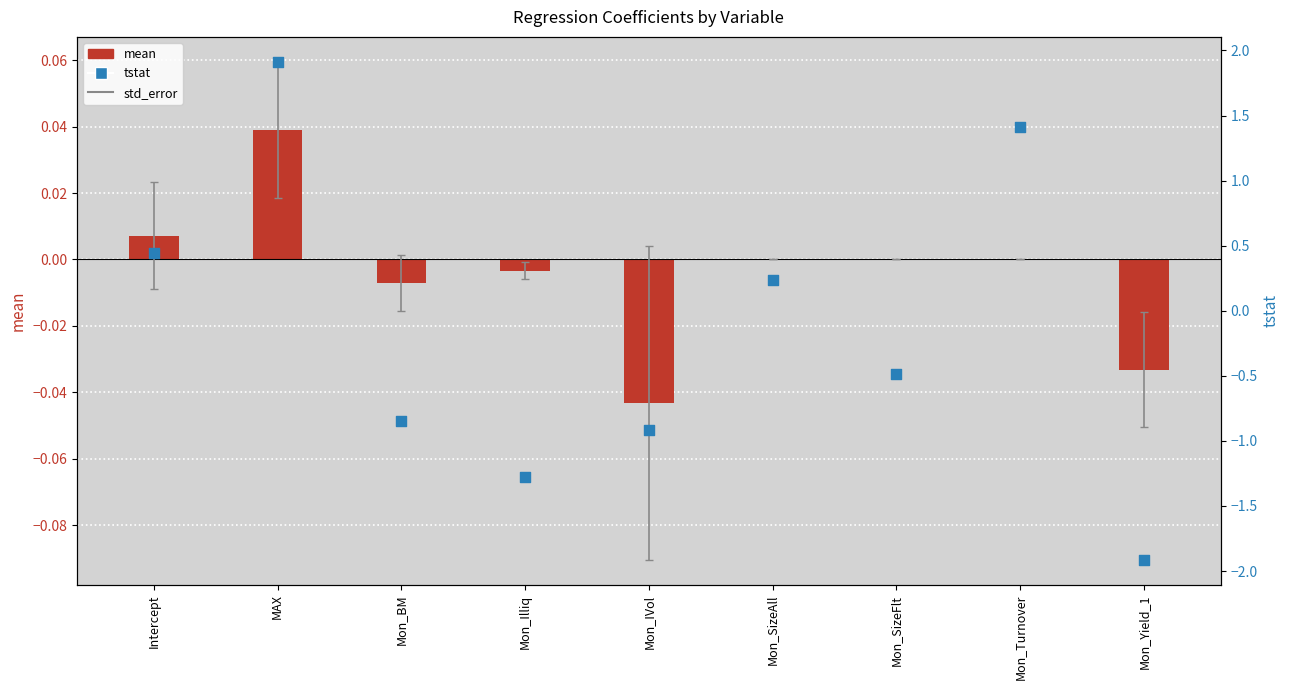

What are all the series names shown in the legend?

mean, tstat